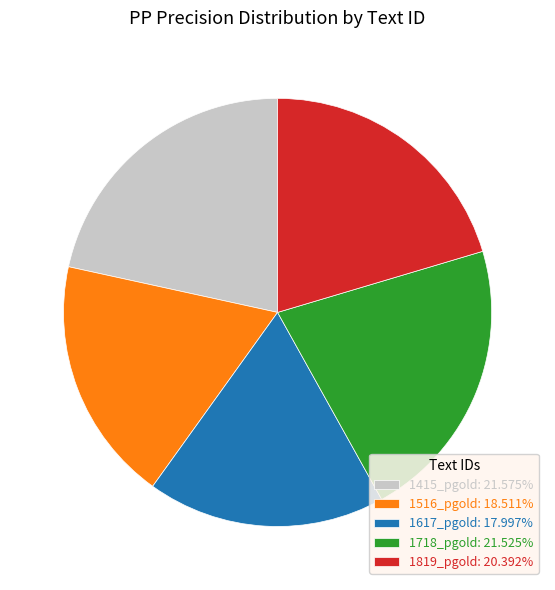

Is there a majority slice in this chart?

No